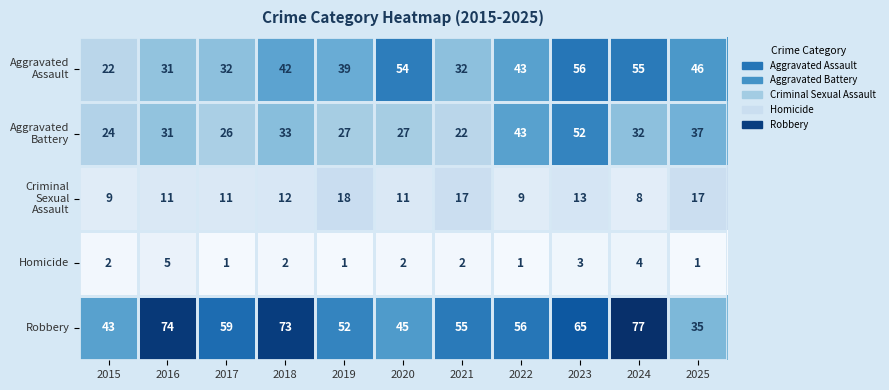

At which category is the sum across all series the highest?

2023